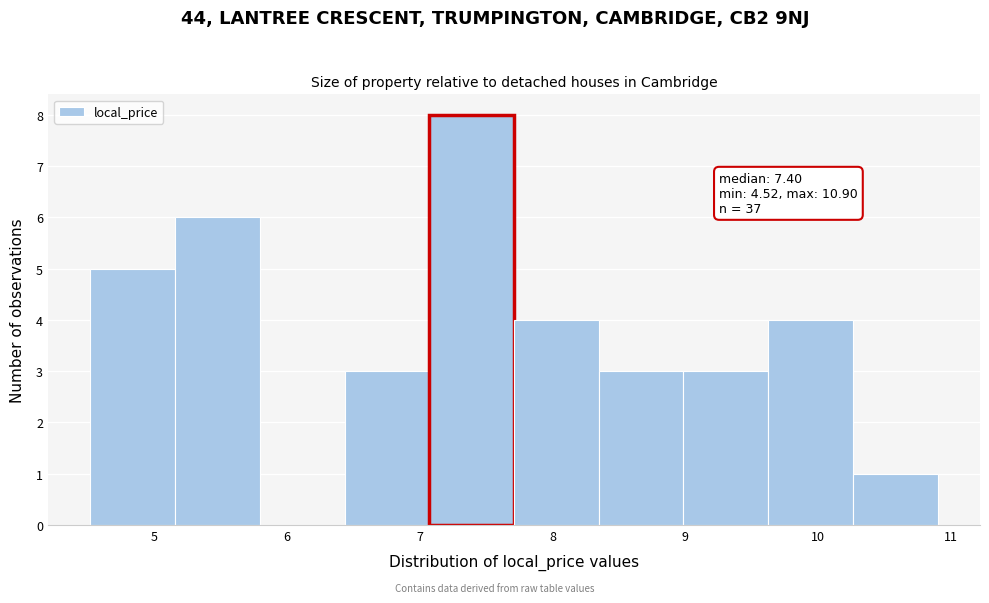

Which range on the x-axis has the tallest bar?

7.1 to 7.7